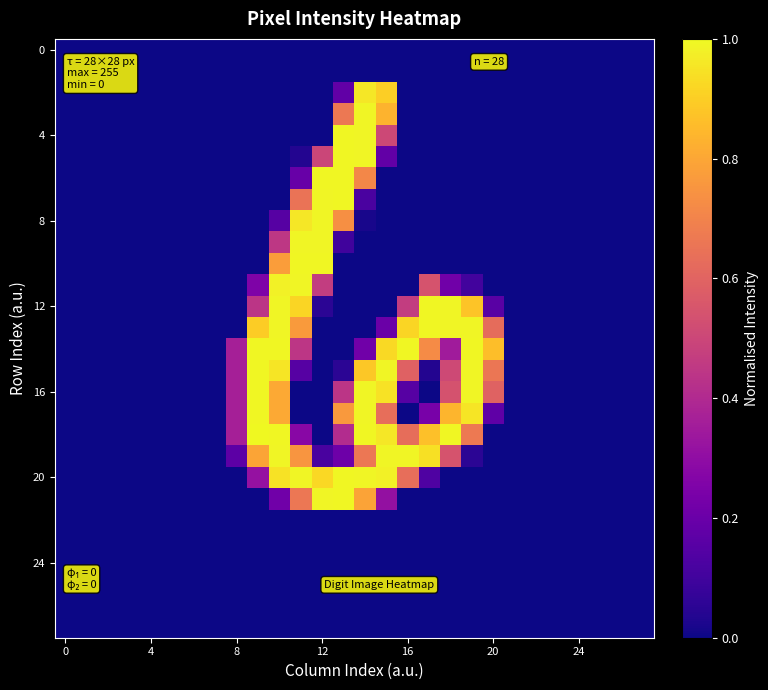

At which category is the sum across all series the highest?

14